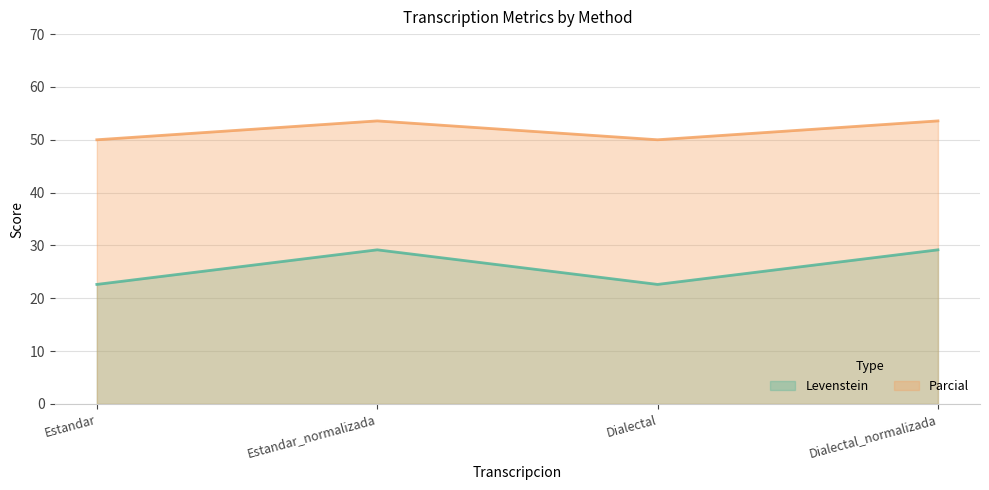

Reading left to right, extract all data points from this chart.

Levenstein: 22.6	29.2	22.6	29.2
Parcial: 50.0	53.6	50.0	53.6